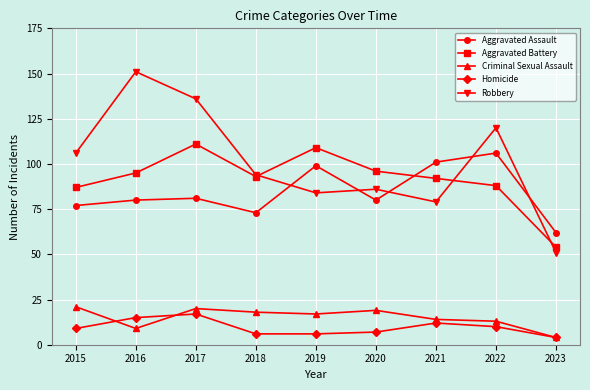

What is the value of the Robbery point at the 6th from the left?

86